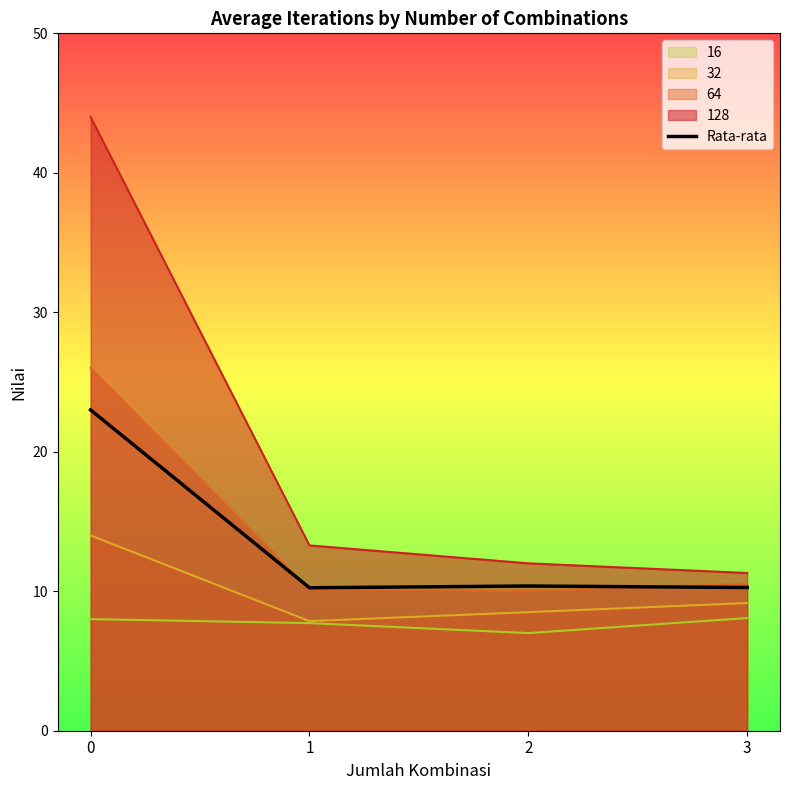

The value at 0 is 11.4. True or false?

False